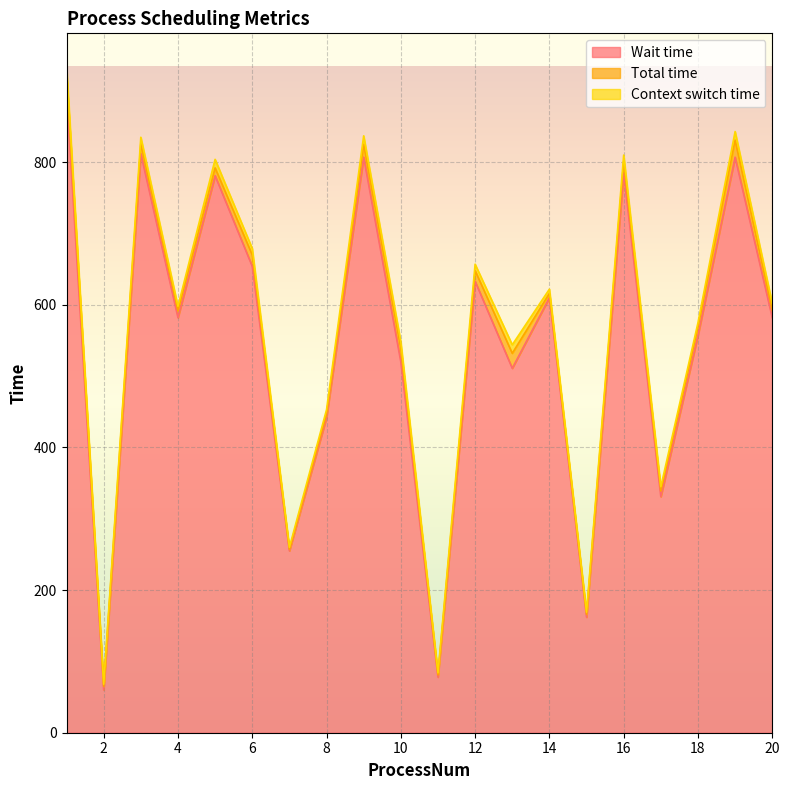

Read the Wait time value at 19, to the nearest 50.

800